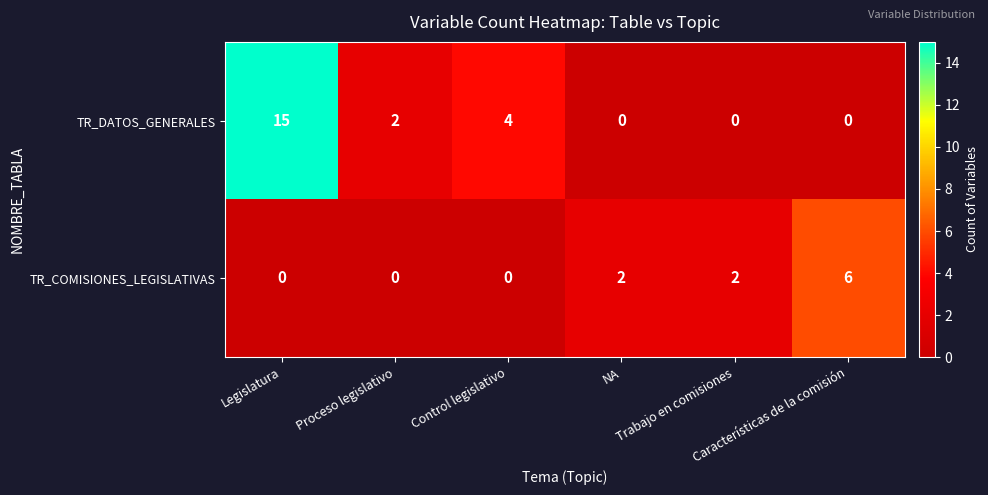

Rank the series by their average value, from lowest to highest.

TR_COMISIONES_LEGISLATIVAS, TR_DATOS_GENERALES